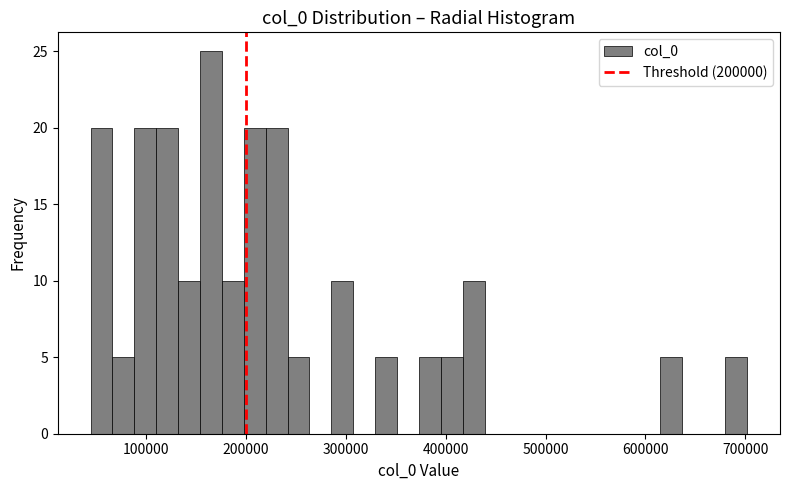

Read against the x-axis, roughly where is the centre of the tallest bar?

160000